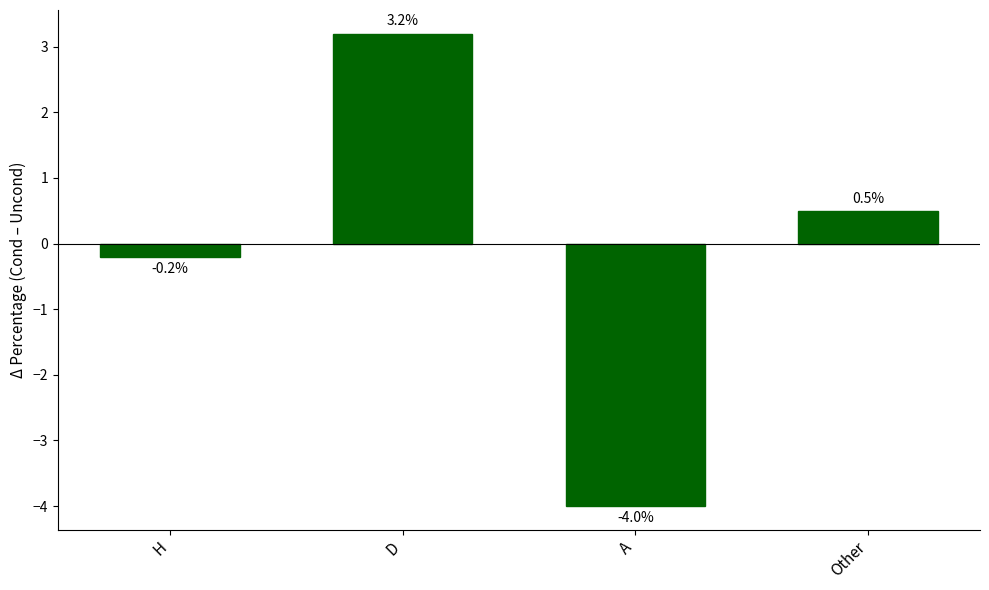

Between H and A, which is larger?

H